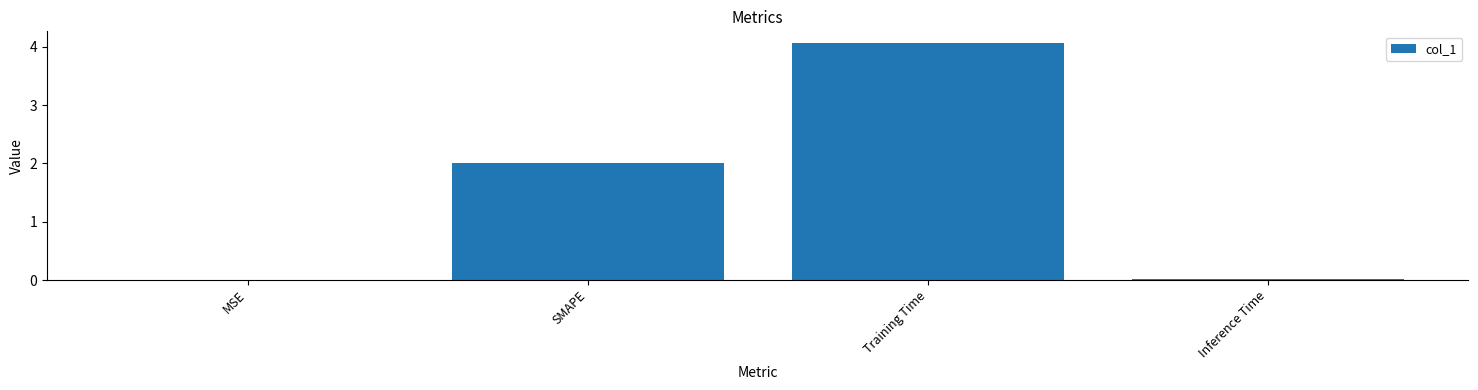

Approximately how many times larger is the value at SMAPE compared to Training Time?

0.5